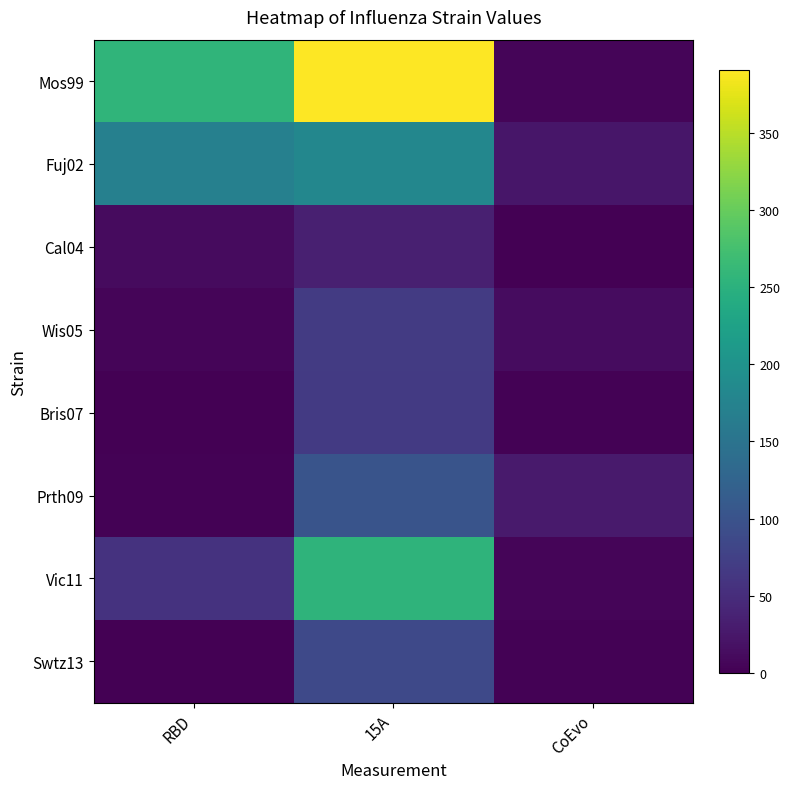

Reading left to right, what are all the values shown in this chart?

Mos99: RBD=256	15A=391	CoEvo=5
Fuj02: RBD=170	15A=181	CoEvo=23
Cal04: RBD=11	15A=35	CoEvo=0
Wis05: RBD=5	15A=68	CoEvo=13
Bris07: RBD=1	15A=67	CoEvo=3
Prth09: RBD=3	15A=101	CoEvo=29
Vic11: RBD=57	15A=254	CoEvo=6
Swtz13: RBD=0	15A=86	CoEvo=2